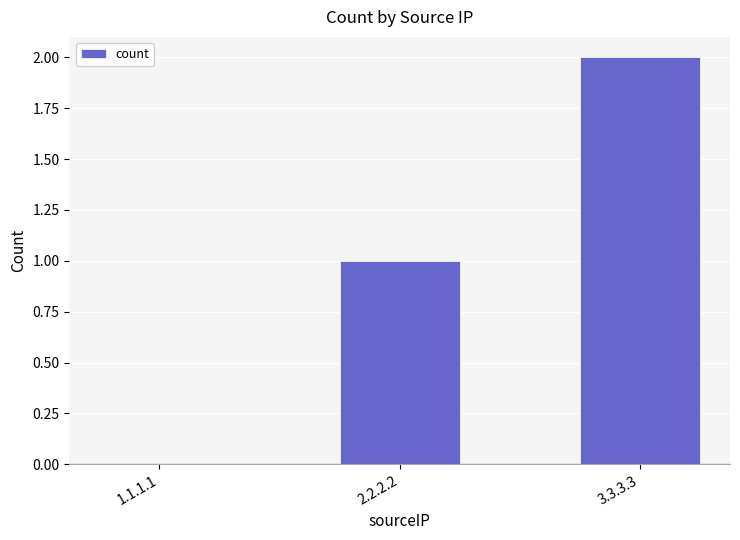

What is the sum of the values at 3.3.3.3 and 2.2.2.2?

3